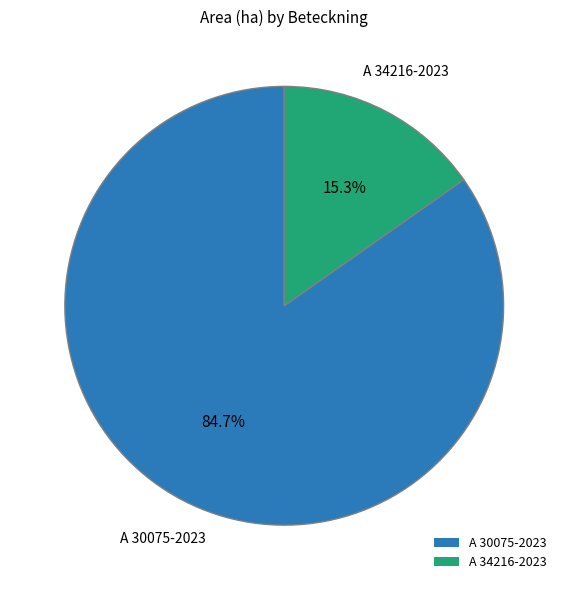

Which category has the biggest portion of the pie?

A 30075-2023